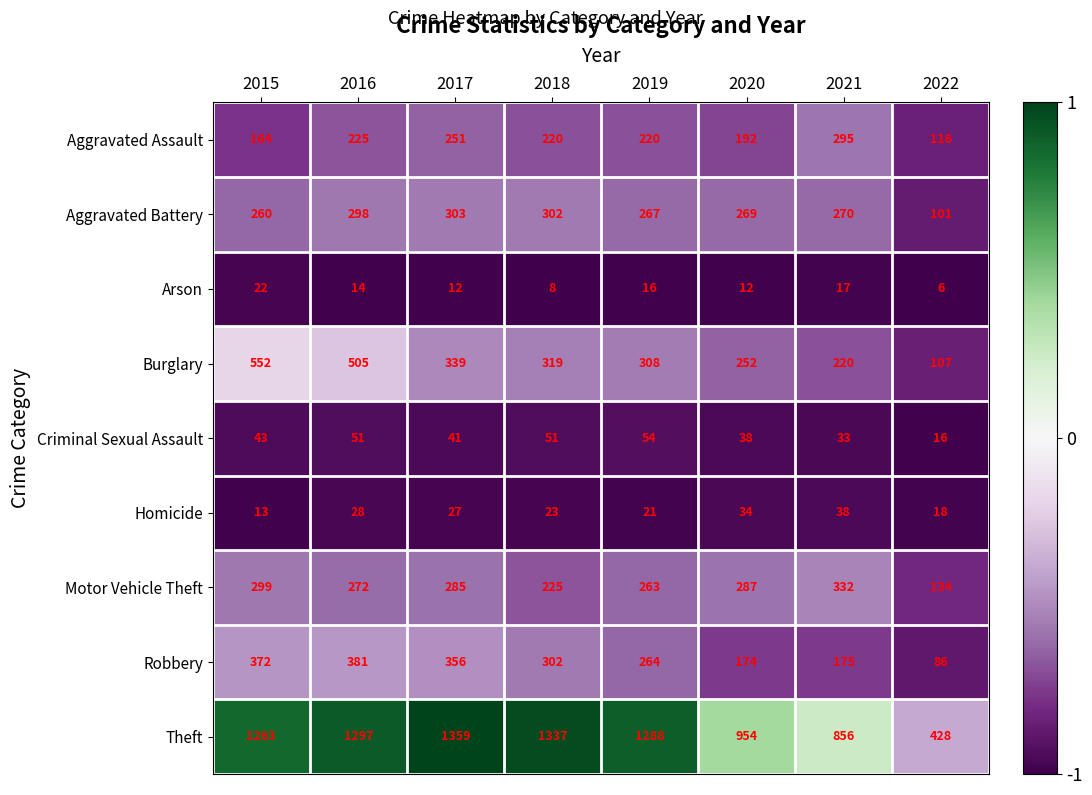

Rank the series by their maximum value, from highest to lowest.

Theft, Burglary, Robbery, Motor Vehicle Theft, Aggravated Battery, Aggravated Assault, Criminal Sexual Assault, Homicide, Arson